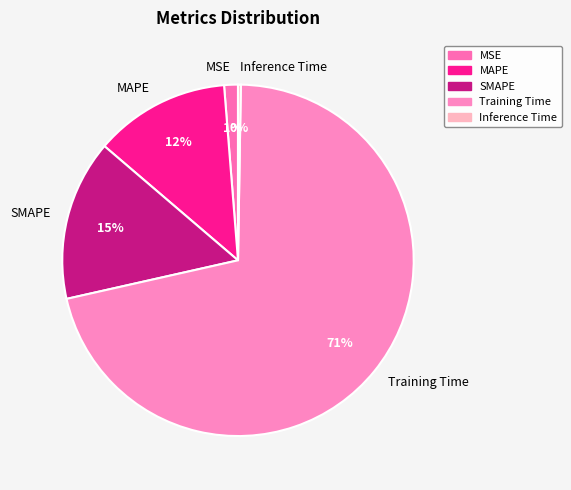

Is it true that SMAPE is 2% of the pie?

False